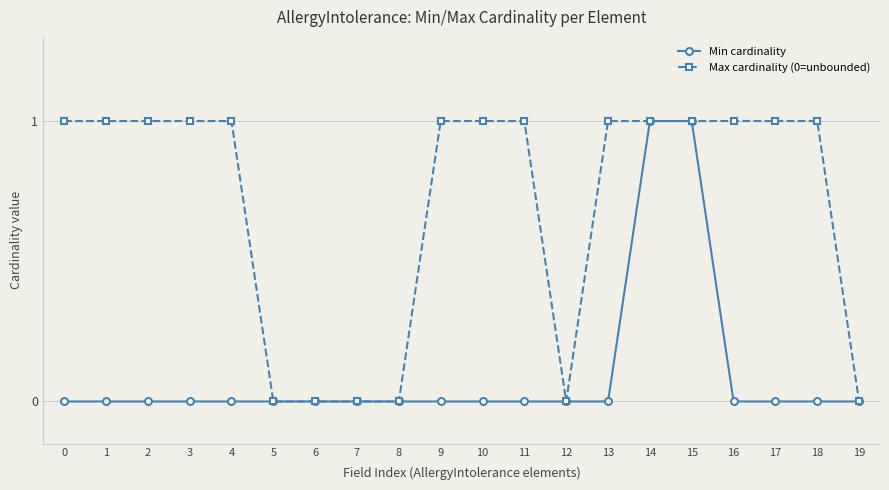

Is the value of Min cardinality at 10 greater than the value of Max cardinality (0=unbounded) at 16?

No